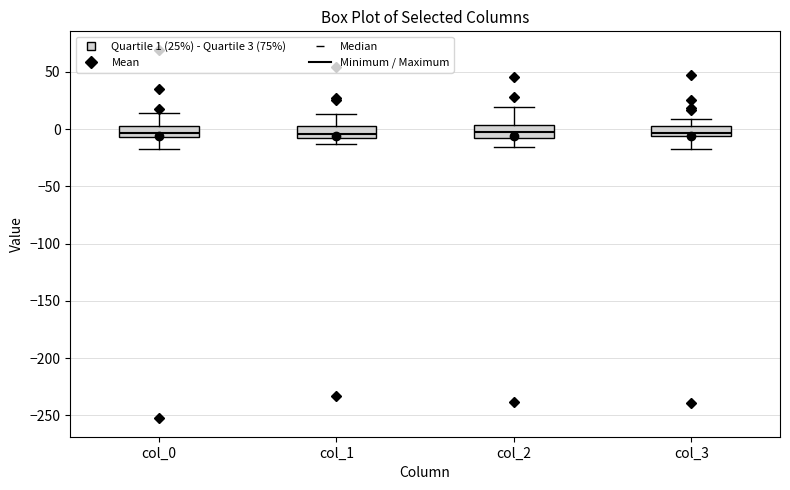

Reading left to right, transcribe this box plot: for each box, give where its median line is, the range the box spans, and where its two whiskers end, as read against the y-axis. The values are not printed on the chart, so give them approximately, as read against the axis.

col_0: median -5 (just above the box's lower edge), box -5 to 5, whiskers -20 to 15
col_1: median -5, box -10 to 5, whiskers -15 to 15
col_2: median -5 (inside the box), box -5 to 5, whiskers -15 to 20
col_3: median -5 (just above the box's lower edge), box -5 to 0, whiskers -15 to 10